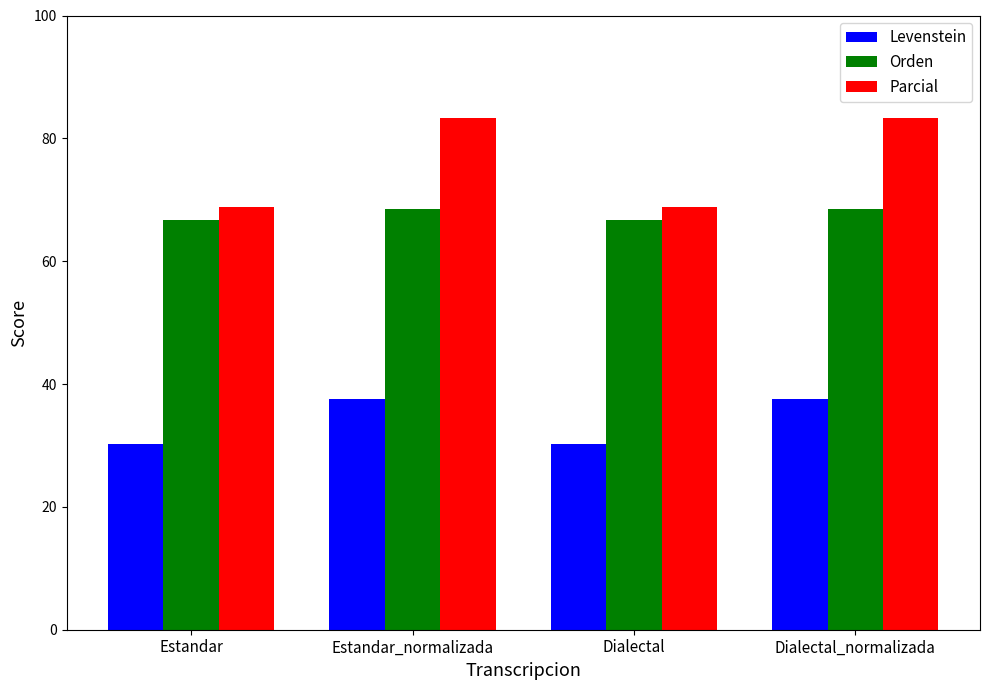

What is the label of the 4th bar from the right?

Estandar